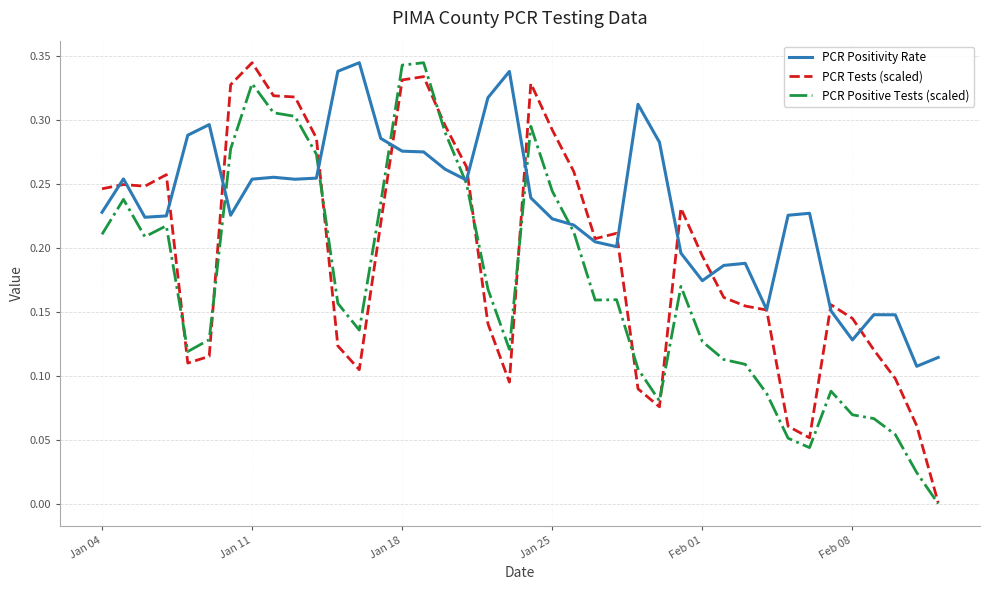

How many times do PCR Positivity Rate and PCR Positive Tests (scaled) cross each other?

6